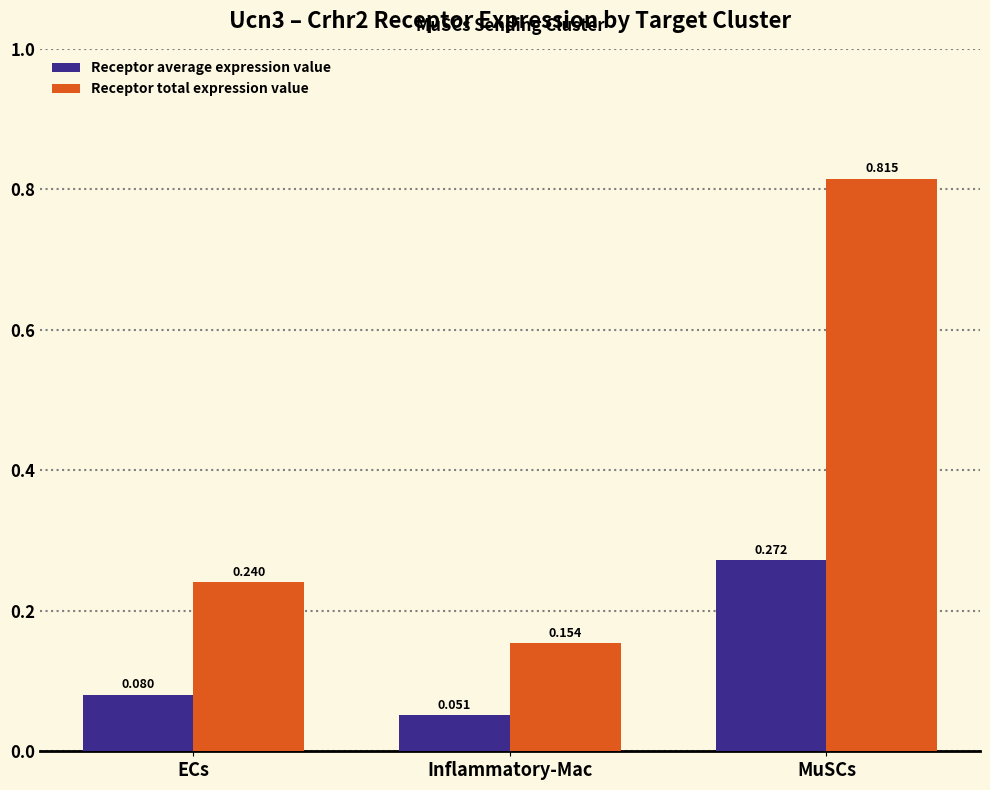

What are all the series names shown in the legend?

Receptor average expression value, Receptor total expression value